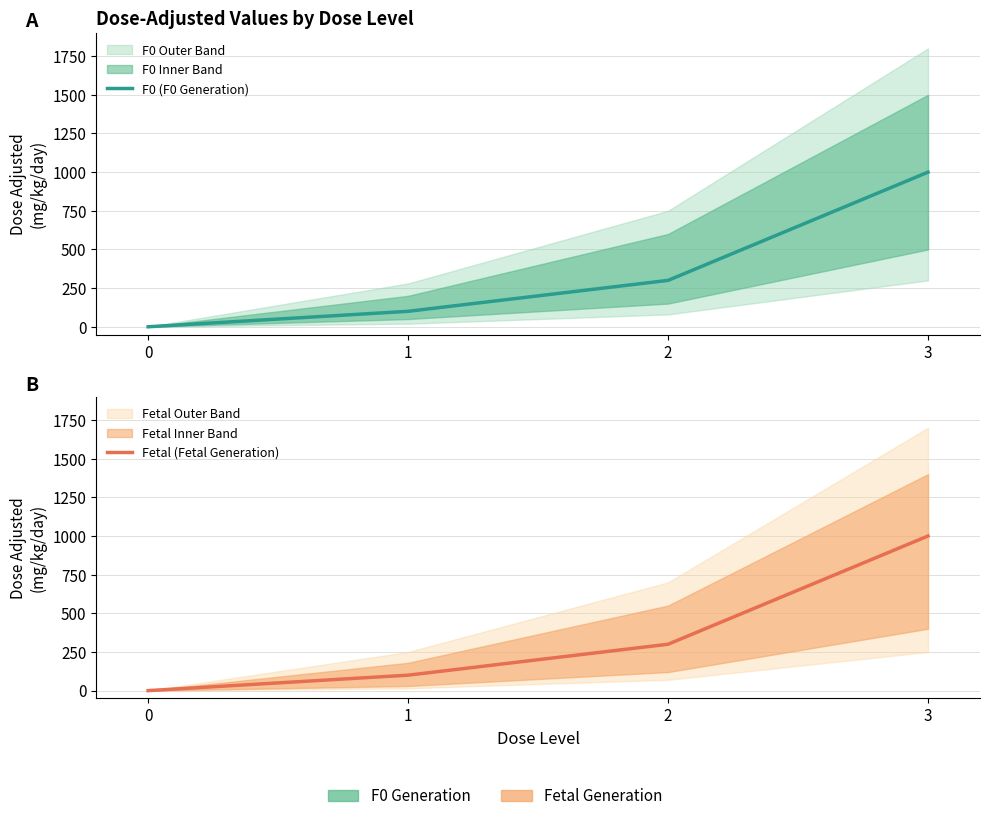

Rank the categories by Fetal (Fetal Generation) value from lowest to highest.

0, 1, 2, 3